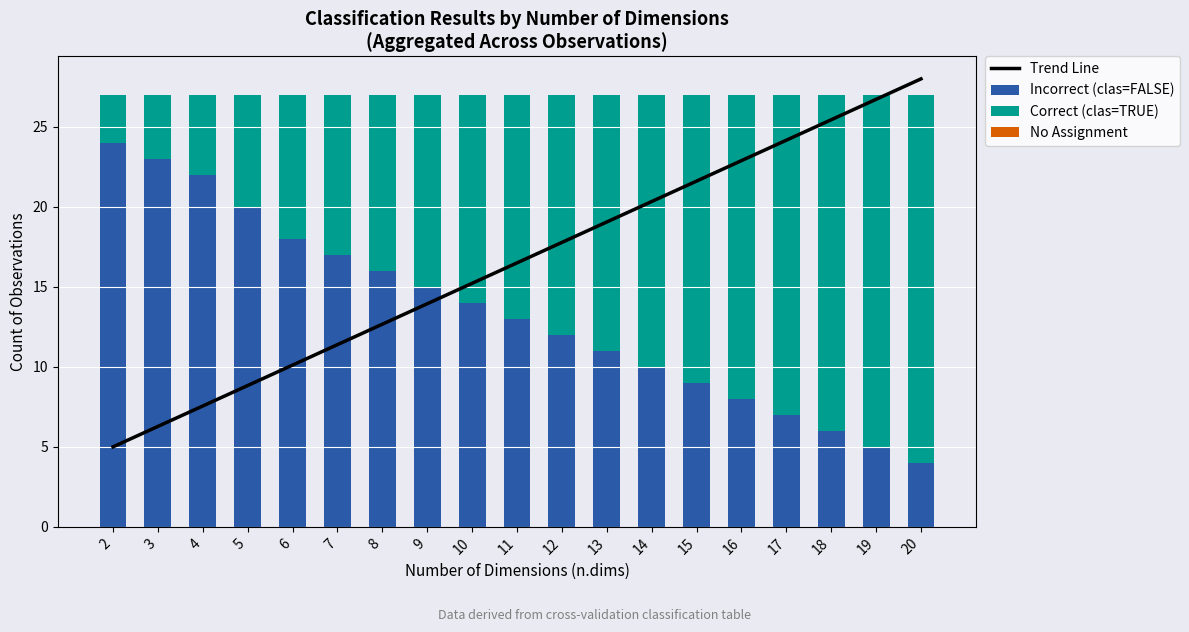

True or false: Incorrect (clas=FALSE) has a value of 16.0 at 8.

True